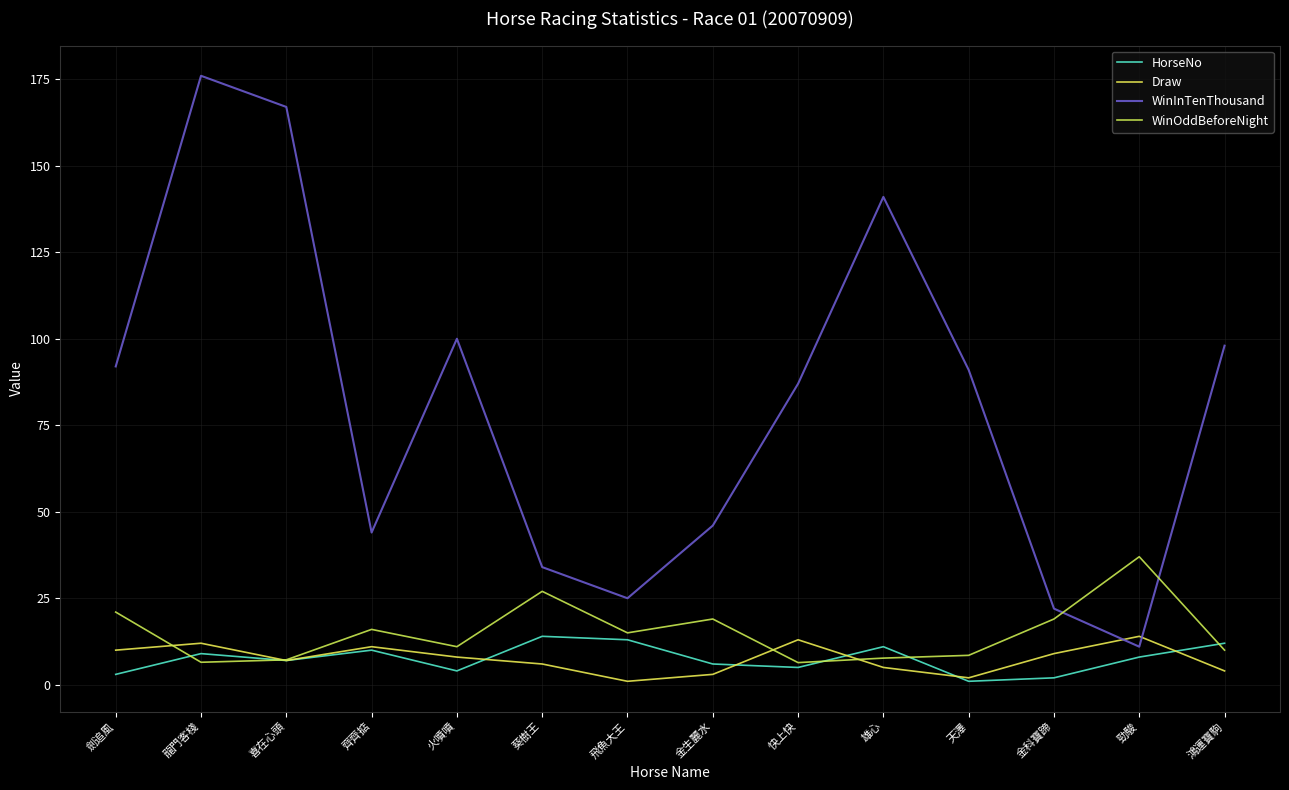

Between 金生麗水 and 金科寶蹄, which series saw the biggest shift?

WinInTenThousand